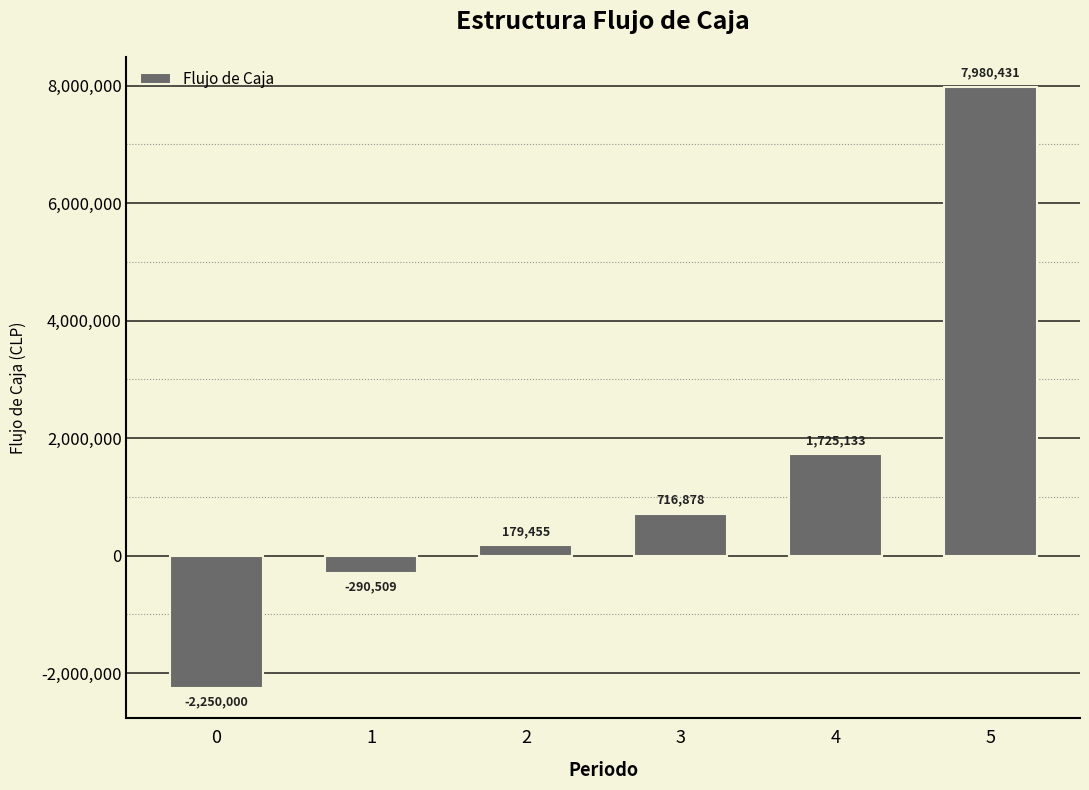

What is the change in value from 3 to 4?

+1008254.2